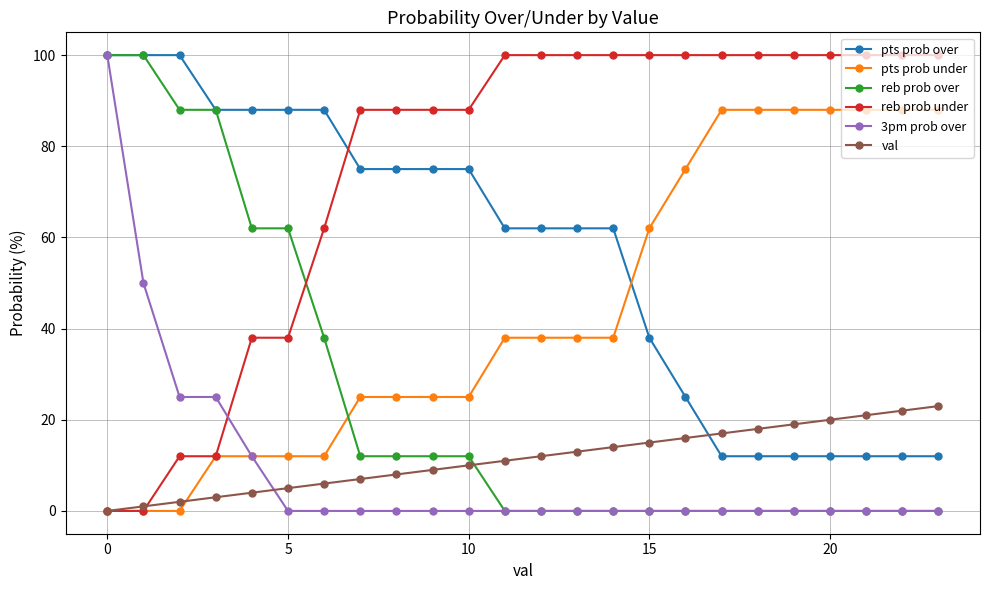

Reading left to right, extract all data points from this chart.

pts prob over: 100	100	100	88	88	88	88	75	75	75	75	62	62	62	62	38	25	12	12	12	12	12	12	12
pts prob under: 0	0	0	12	12	12	12	25	25	25	25	38	38	38	38	62	75	88	88	88	88	88	88	88
reb prob over: 100	100	88	88	62	62	38	12	12	12	12	0	0	0	0	0	0	0	0	0	0	0	0	0
reb prob under: 0	0	12	12	38	38	62	88	88	88	88	100	100	100	100	100	100	100	100	100	100	100	100	100
3pm prob over: 100	50	25	25	12	0	0	0	0	0	0	0	0	0	0	0	0	0	0	0	0	0	0	0
val: 0	1	2	3	4	5	6	7	8	9	10	11	12	13	14	15	16	17	18	19	20	21	22	23